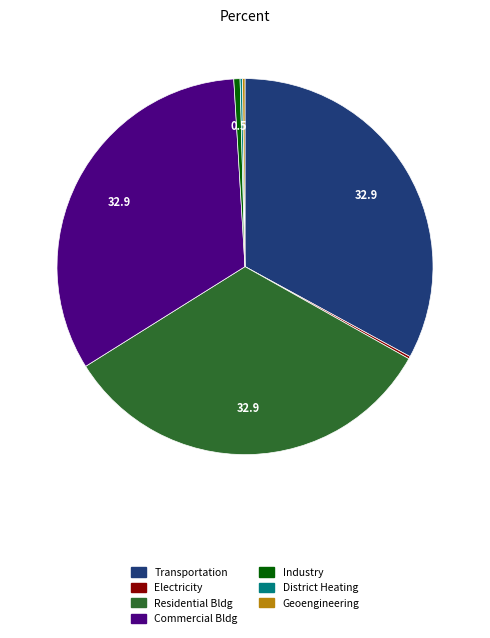

Is there a majority slice in this chart?

No